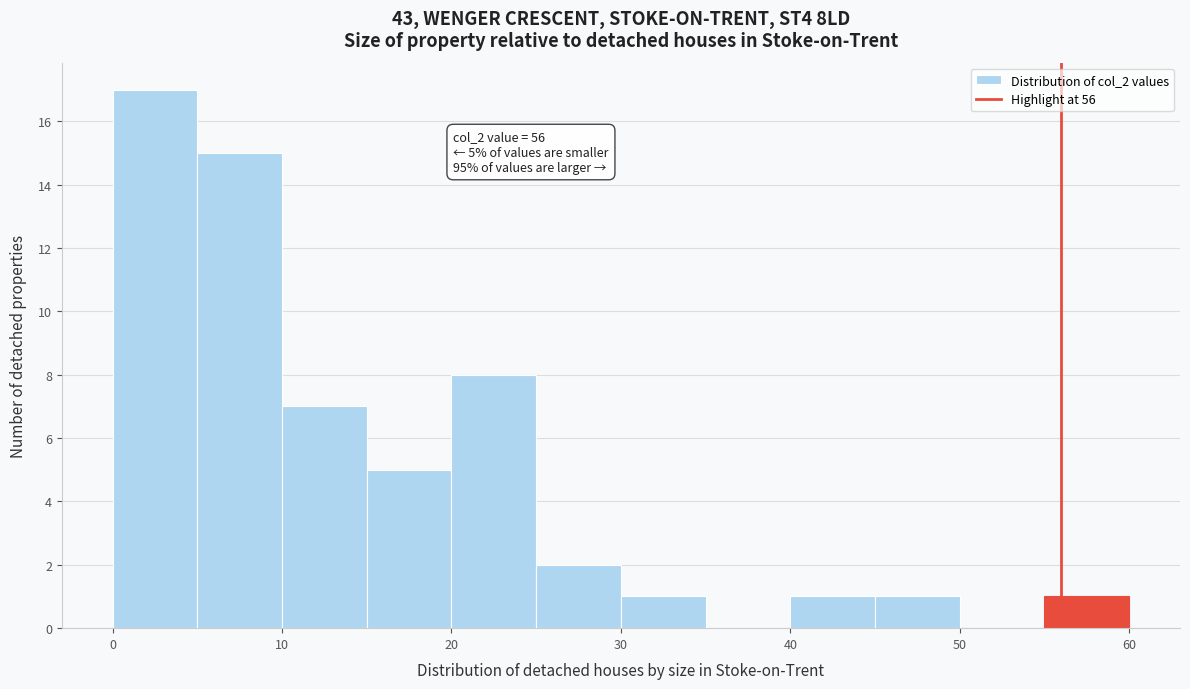

Over which range of the x-axis is the bar tallest?

0 to 5